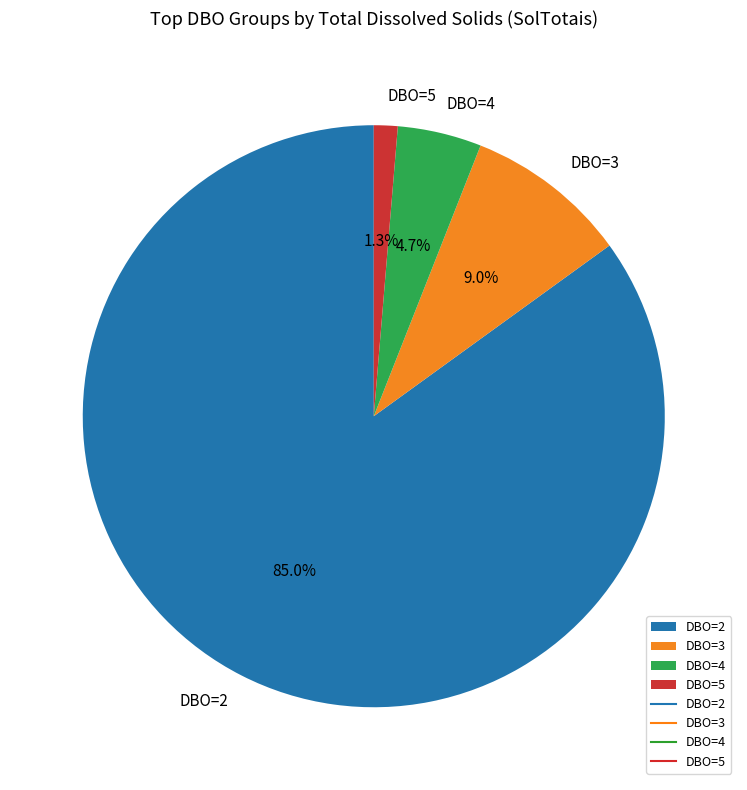

Which category has the biggest portion of the pie?

DBO=2